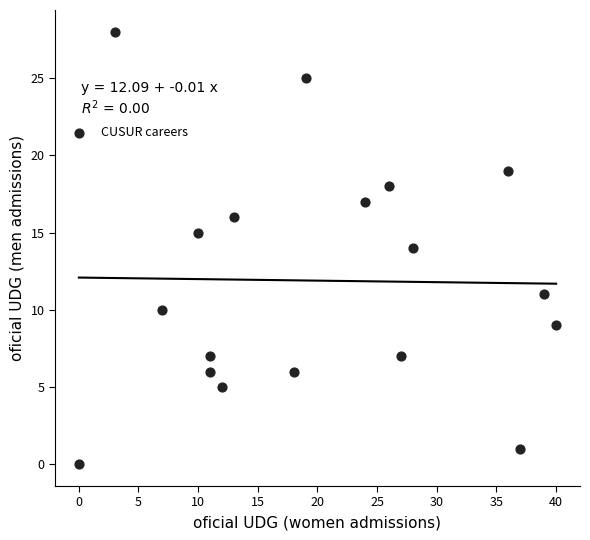

What is the range of Y values (max minus min)?

28